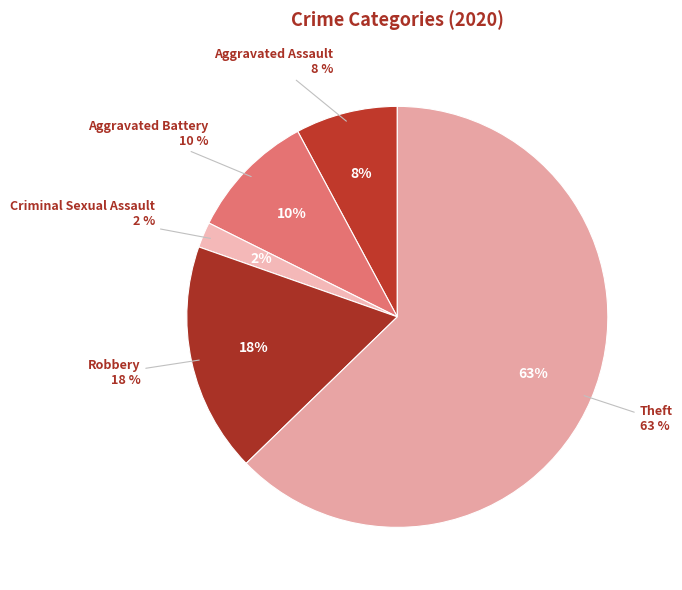

Rank the categories by value from lowest to highest.

Criminal Sexual Assault, Aggravated Assault, Aggravated Battery, Robbery, Theft